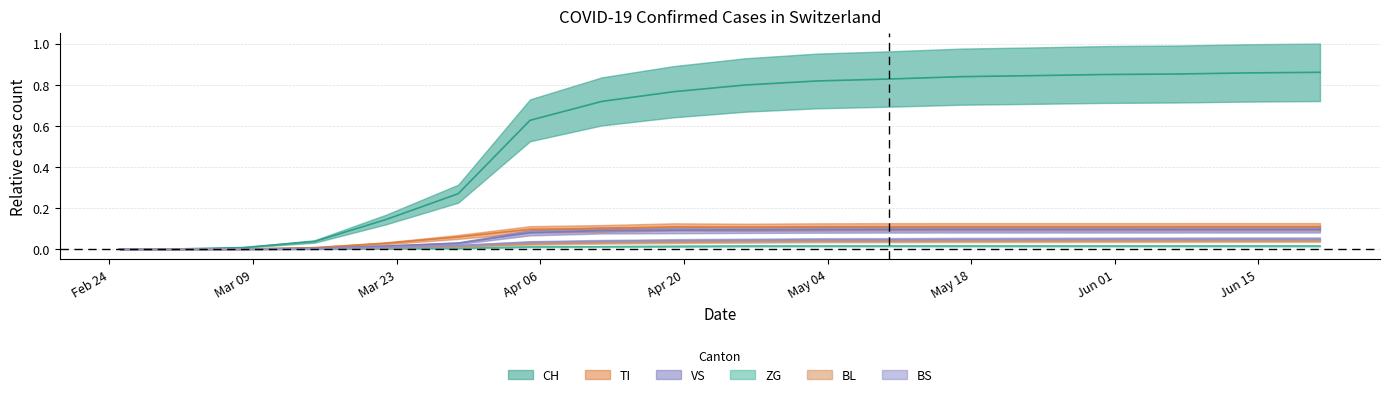

True or false: CH and VS intersect in this chart.

False